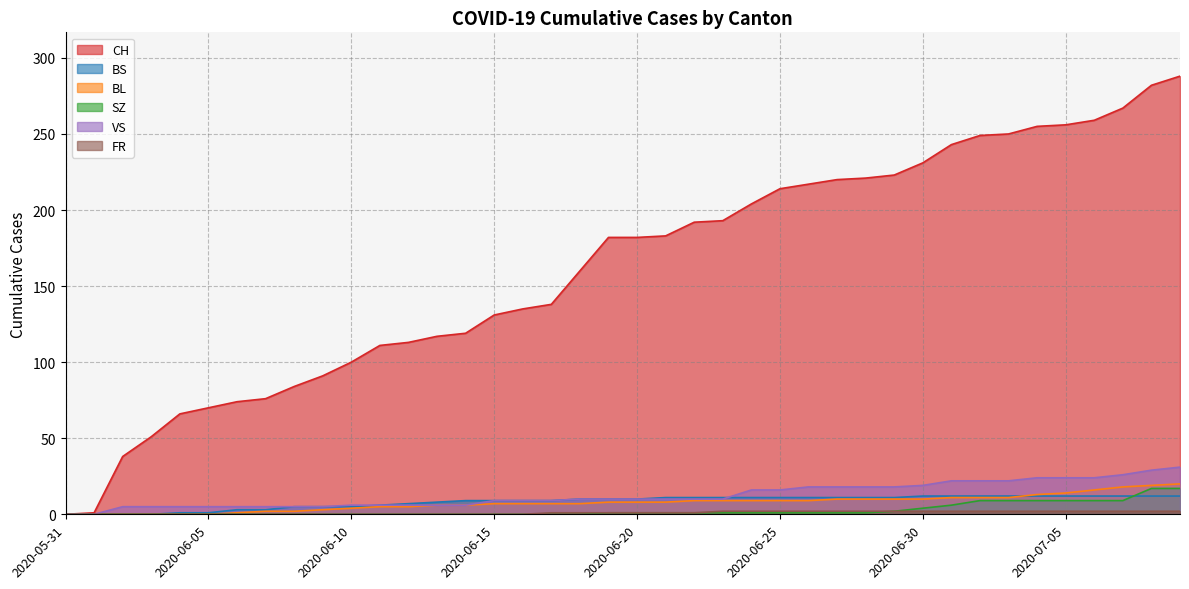

True or false: FR has a value of 0 at 2020-06-04.

True